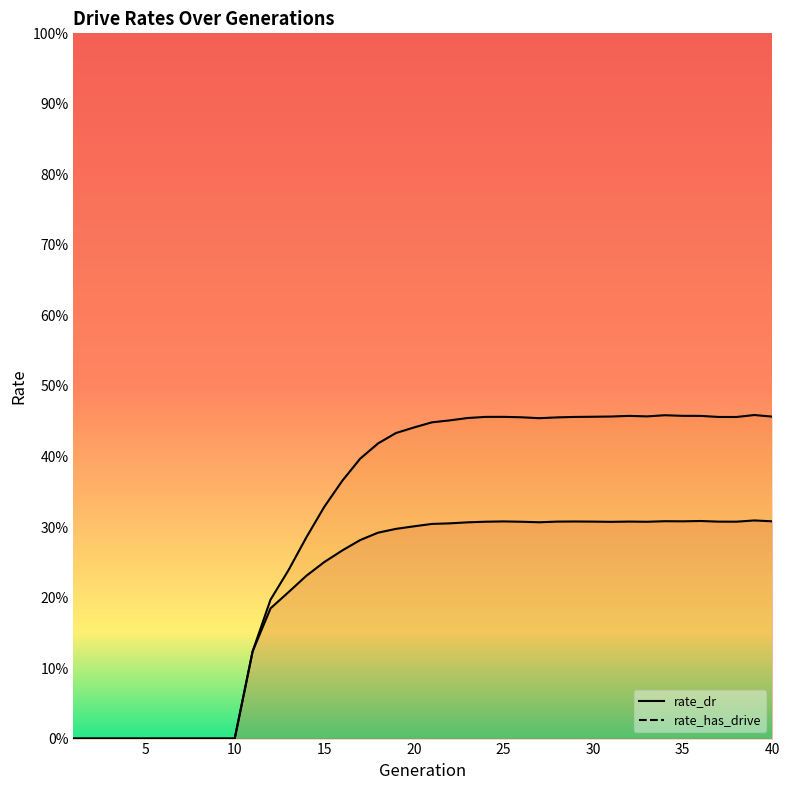

True or false: rate_dr and rate_has_drive cross at least once.

False